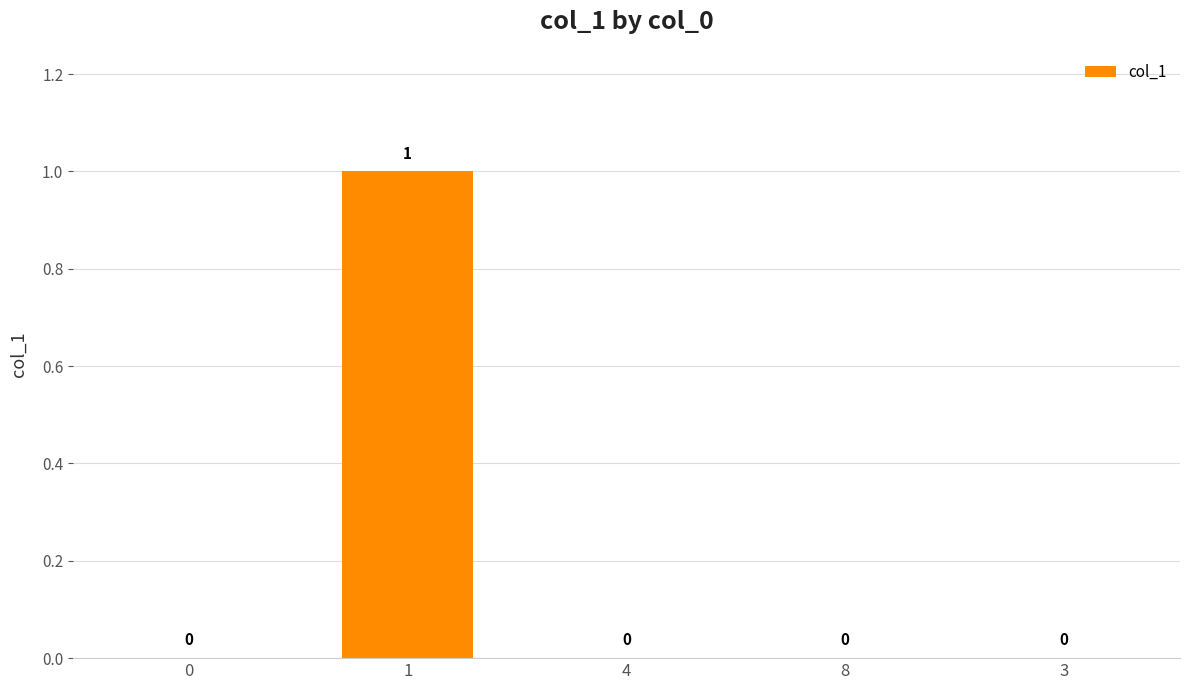

The chart shows a value of 0 at 3. True or false?

True